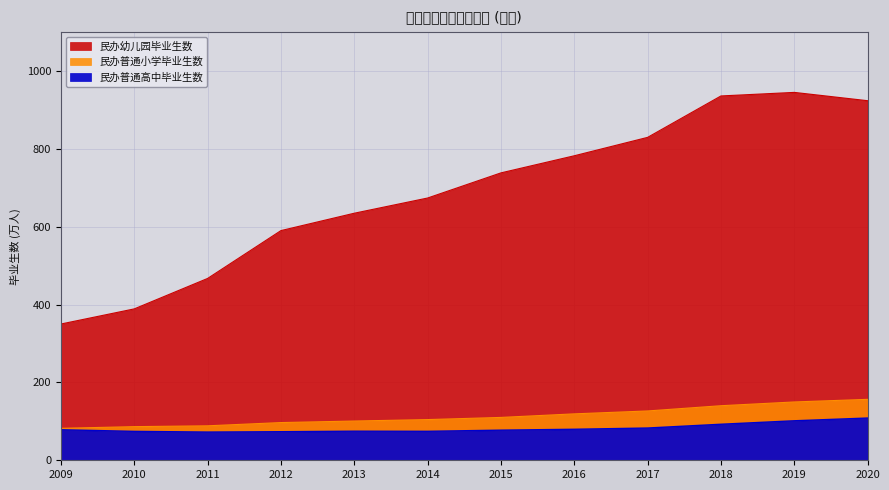

True or false: 民办普通小学毕业生数 and 民办幼儿园毕业生数 intersect in this chart.

False